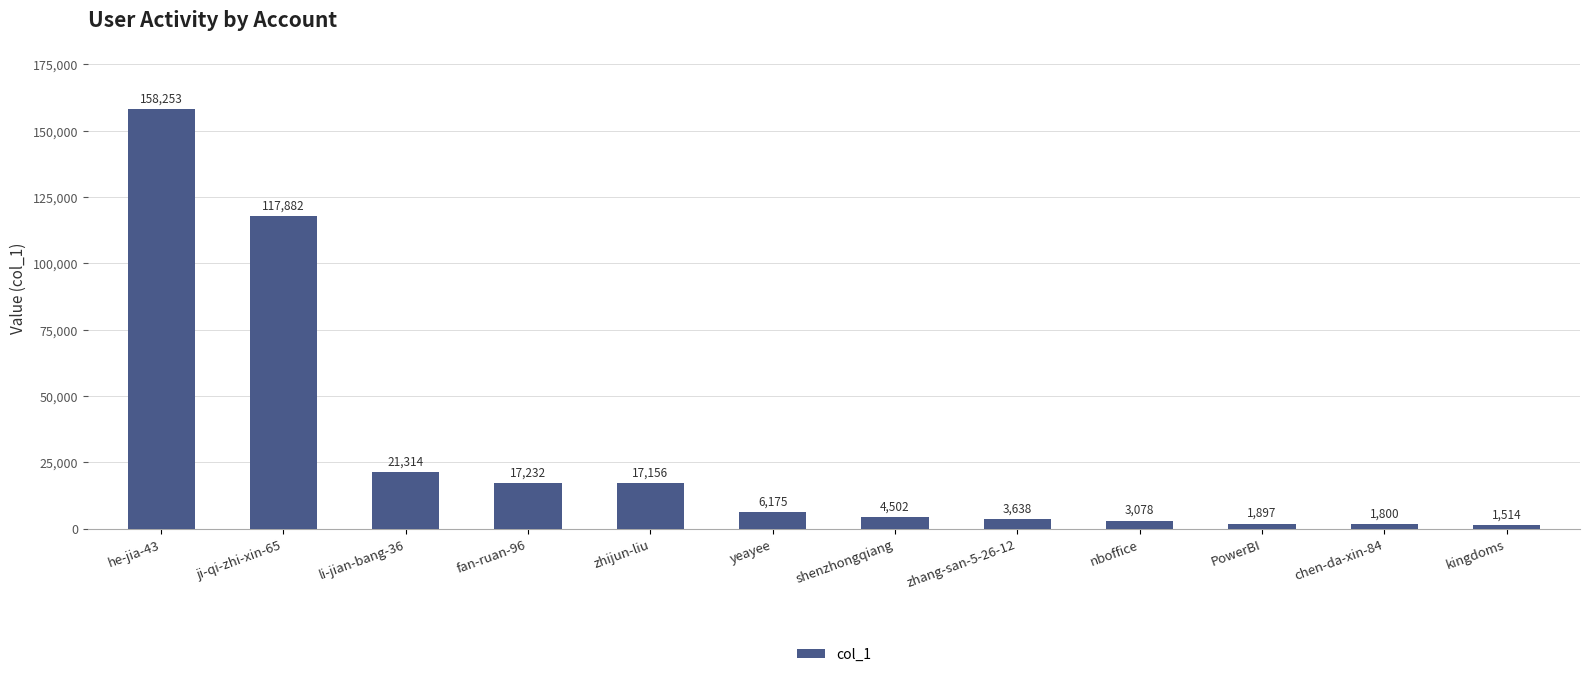

What is the maximum value shown in the chart?

158253